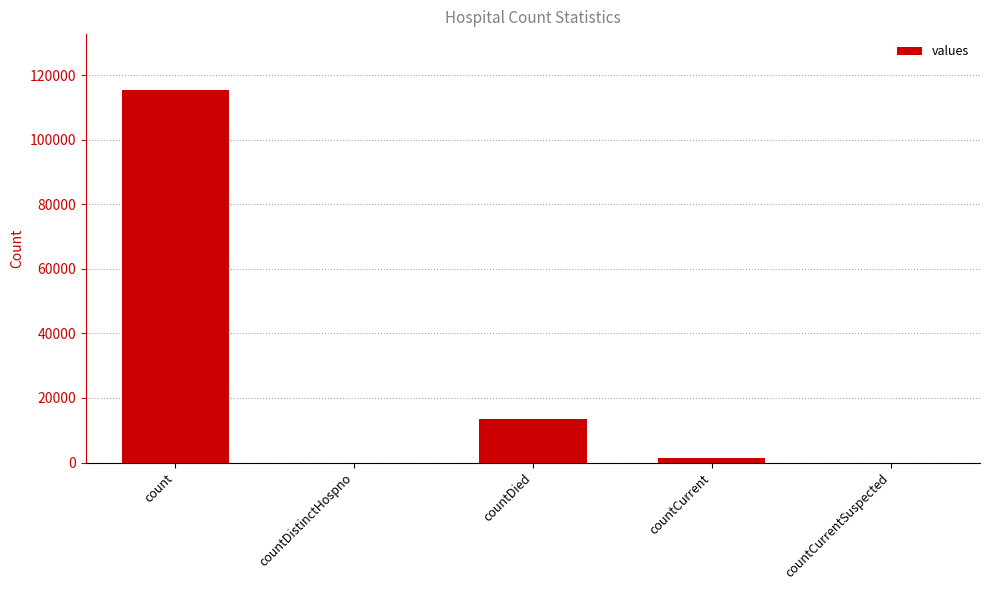

What is the change in value from countDistinctHospno to countDied?

+13343